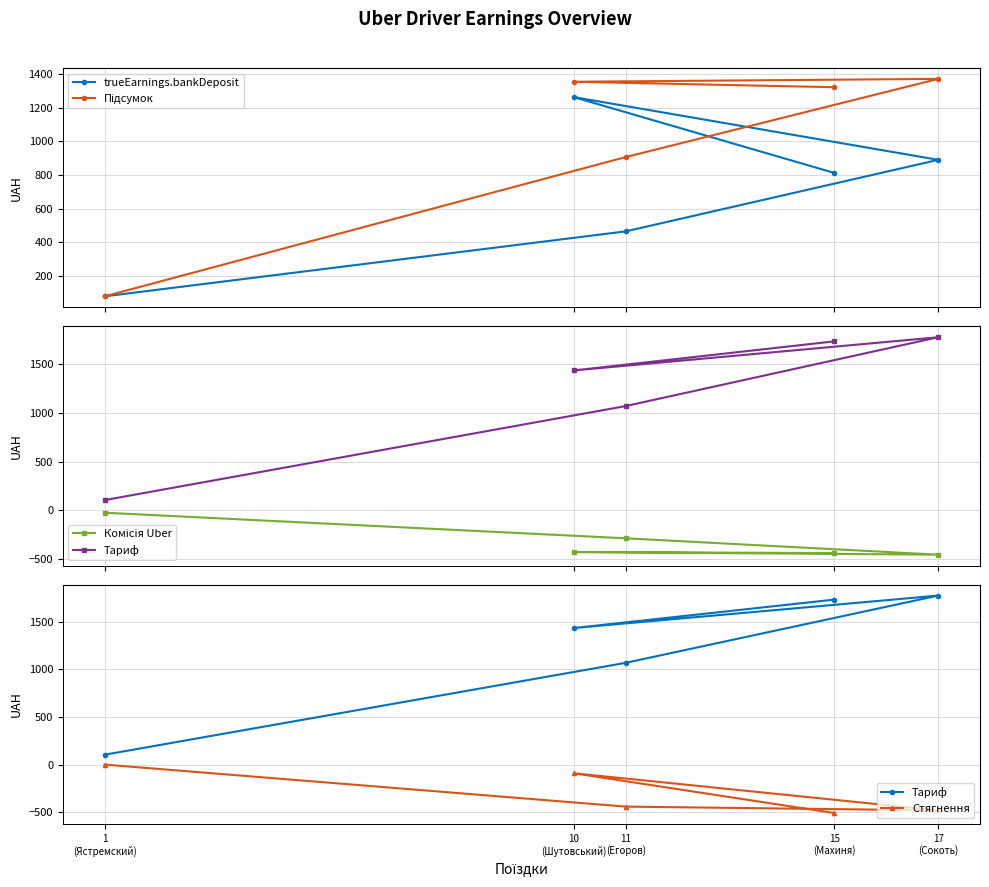

What is the difference between the second highest and second lowest values in the trueEarnings.bankDeposit series?

425.5